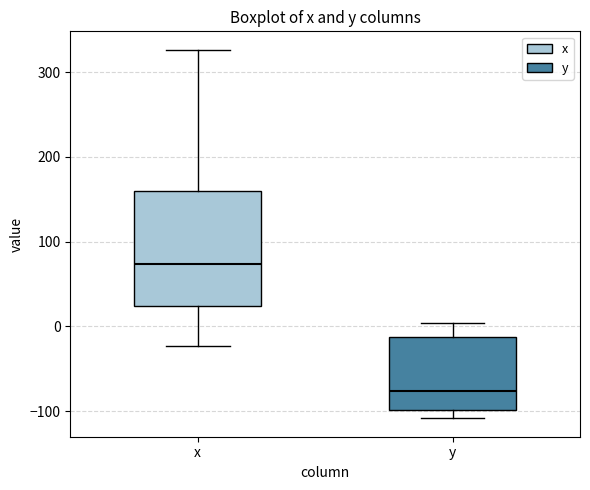

Where is the lower edge of the box for y on the y-axis? The values are not printed on the chart, so give them approximately, as read against the axis.

-100